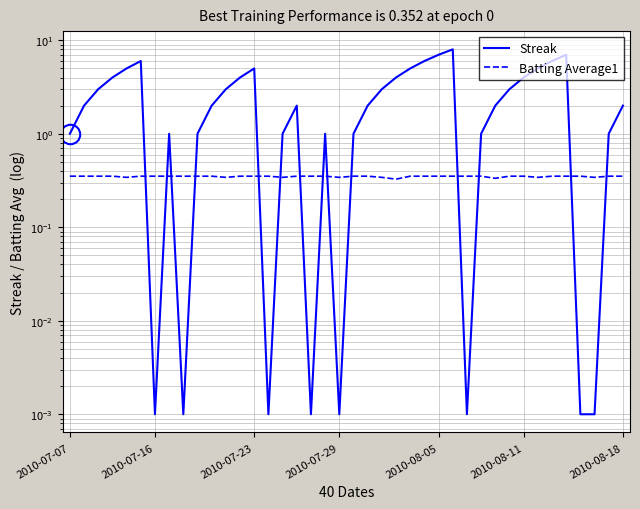

What are all the series names shown in the legend?

Streak, Batting Average1